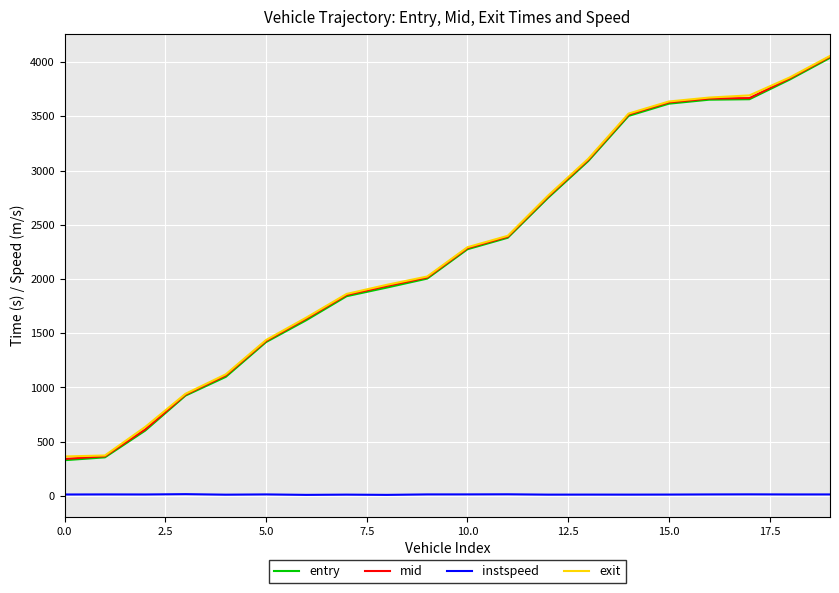

What is the minimum value for entry?

329.3